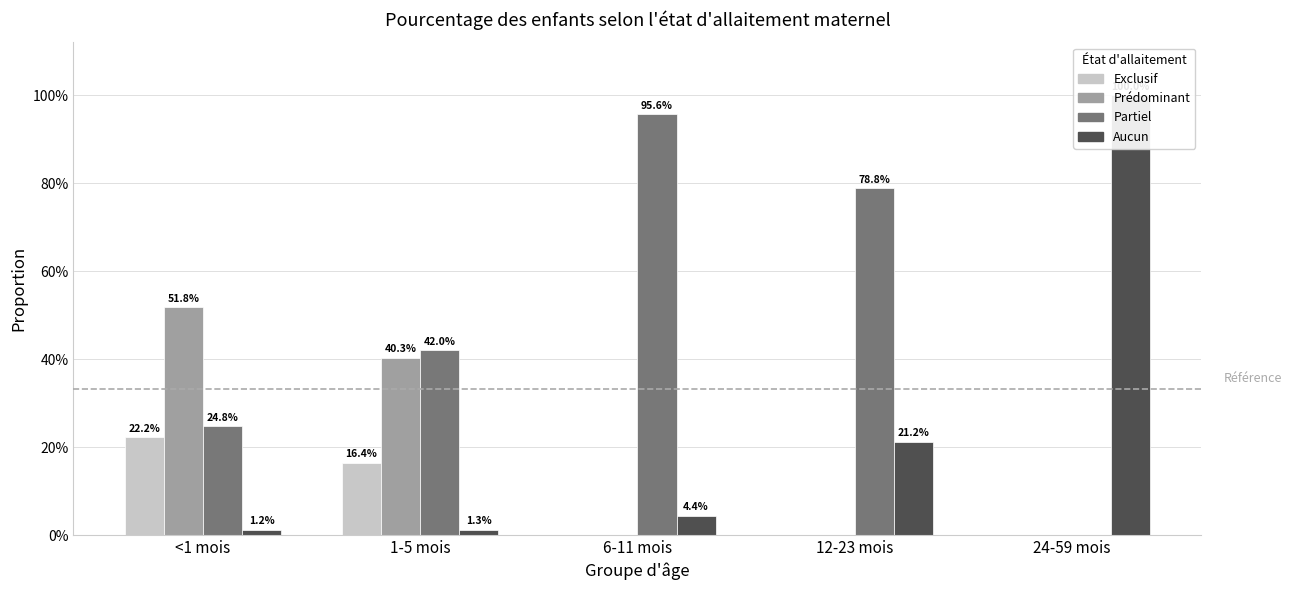

Which series has the largest total across all categories?

Partiel